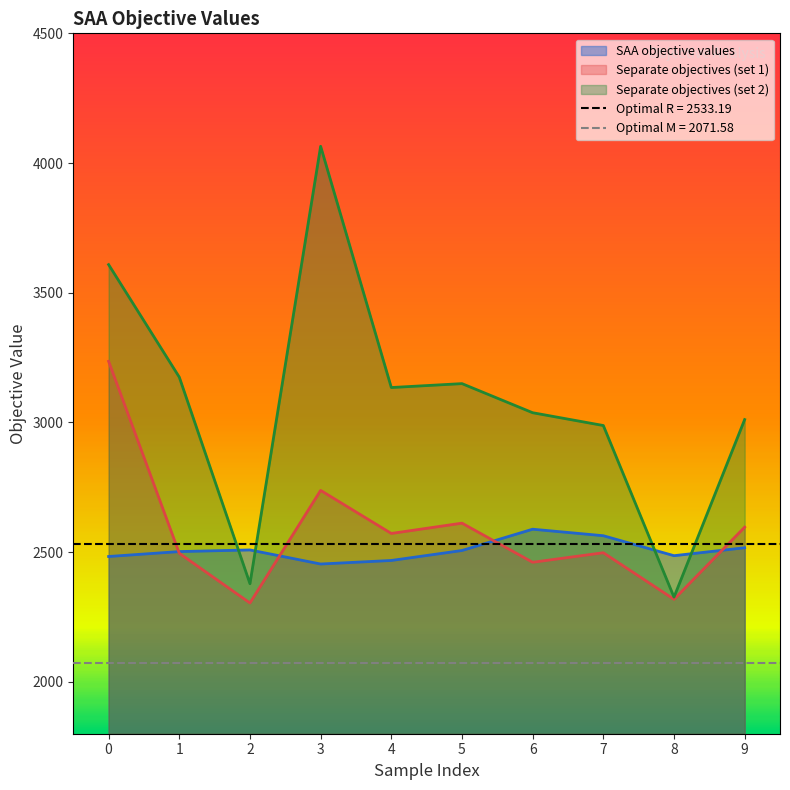

What is the value of the SAA objective values point at the 6th from the left?

2506.3